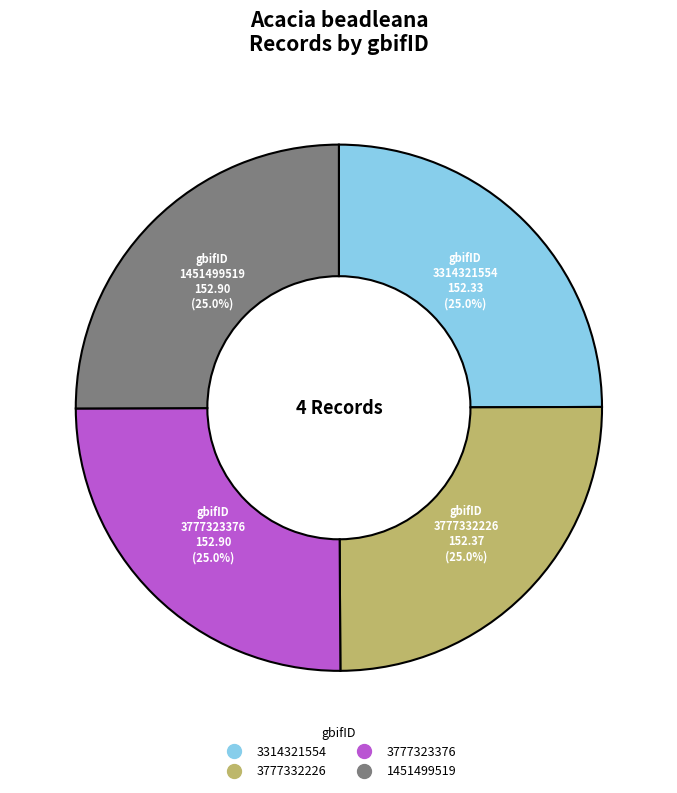

Approximately how many times larger is the value at 3777323376 compared to 3314321554?

1.0